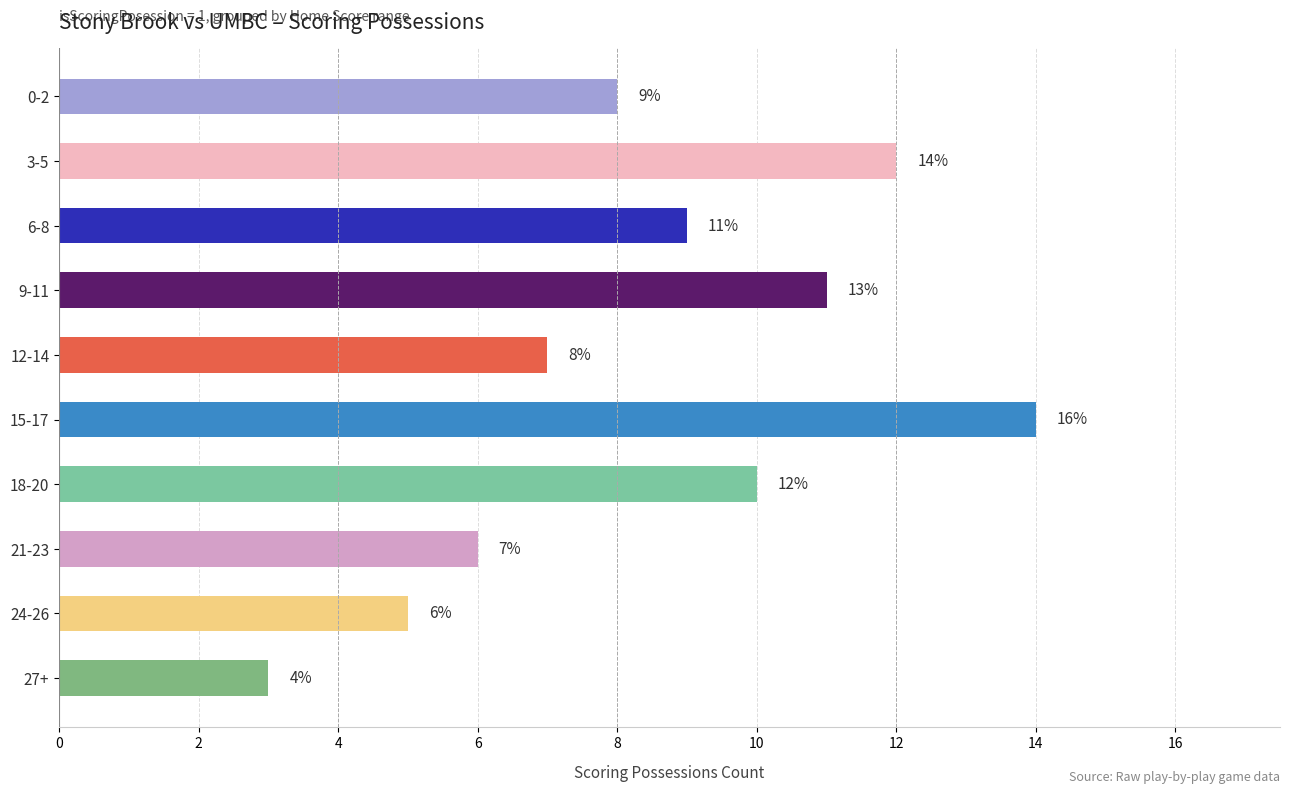

What is the minimum value shown in the chart?

3